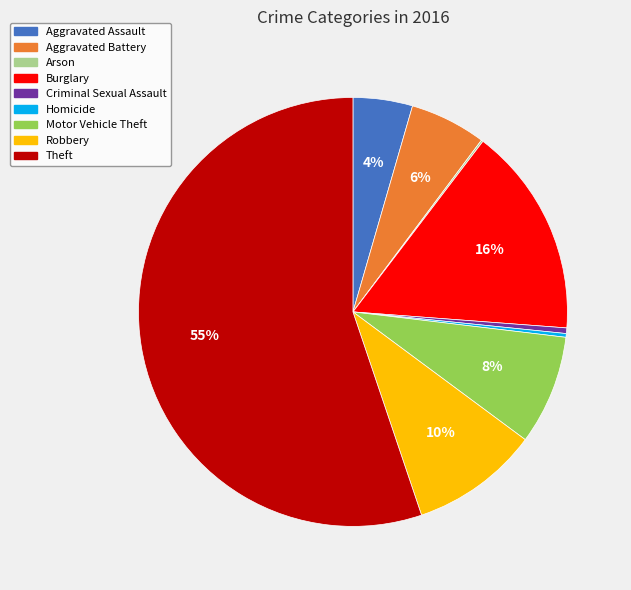

Combined, do Aggravated Assault and Aggravated Battery account for over 50%?

No